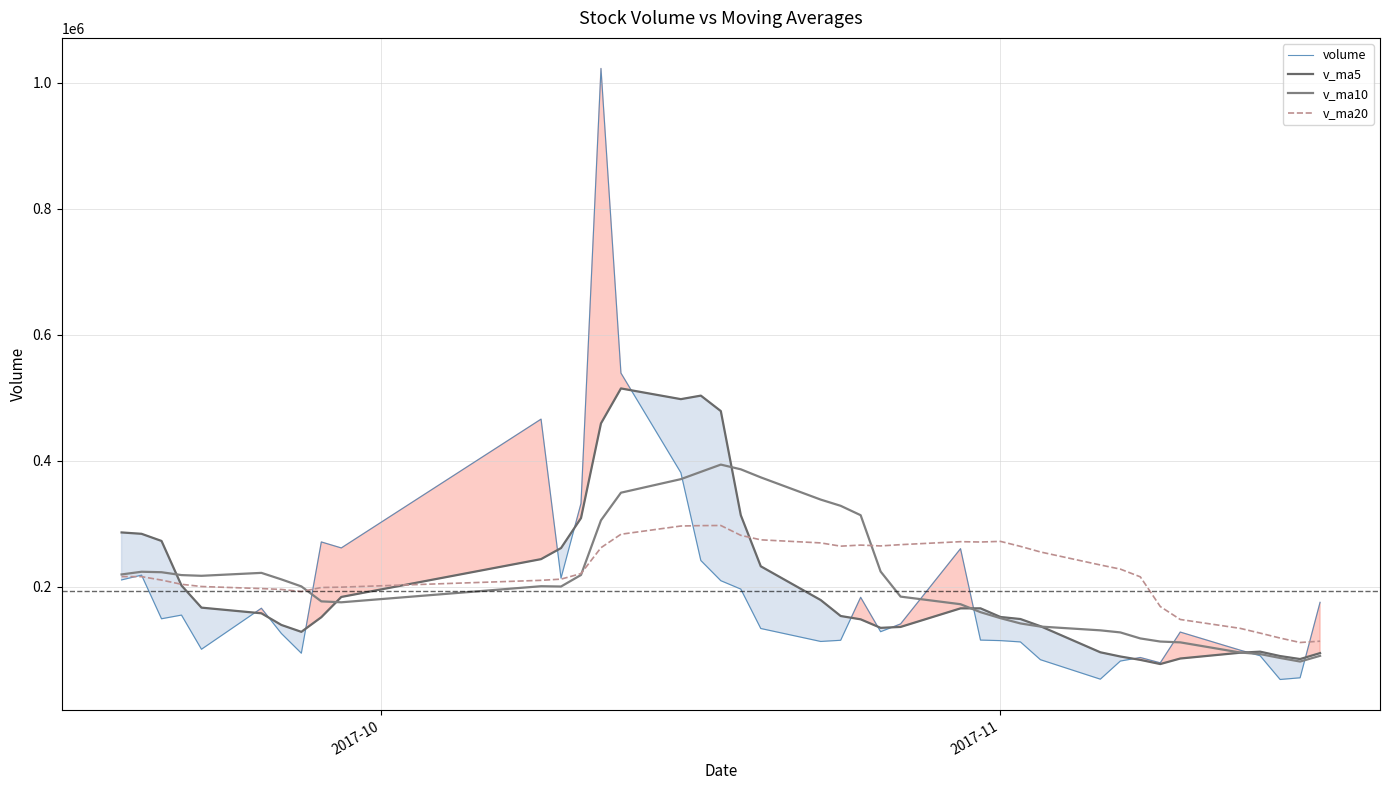

How many data points does each series have?

40